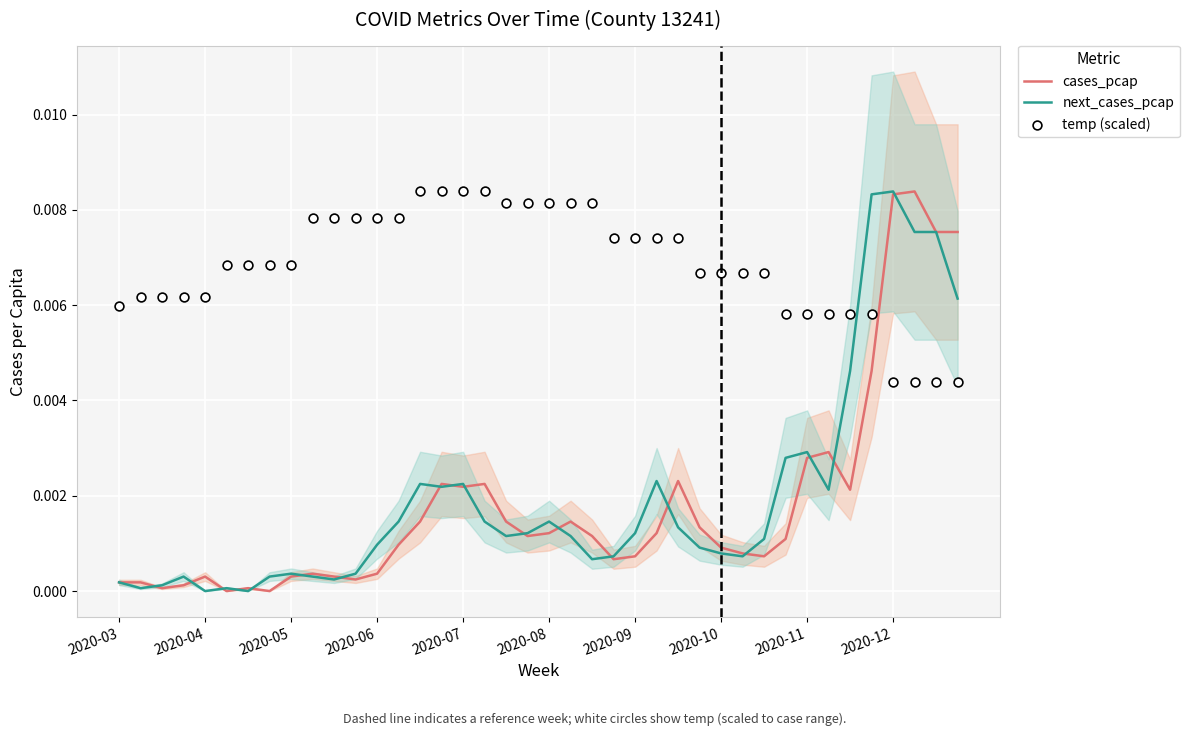

Which series contains the lowest Y value?

cases_pcap